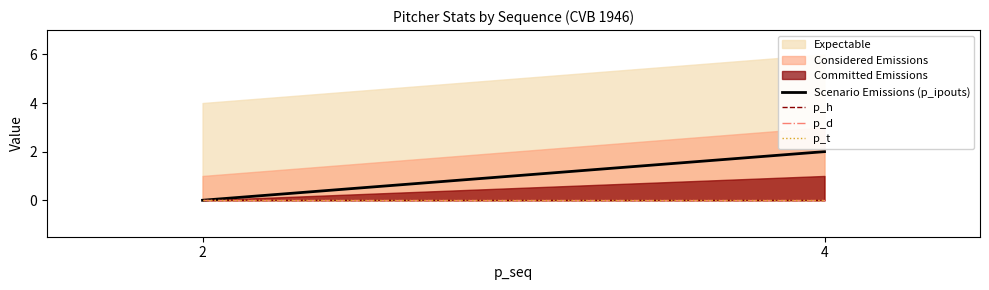

What is the sum of all Scenario Emissions (p_ipouts) values?

2